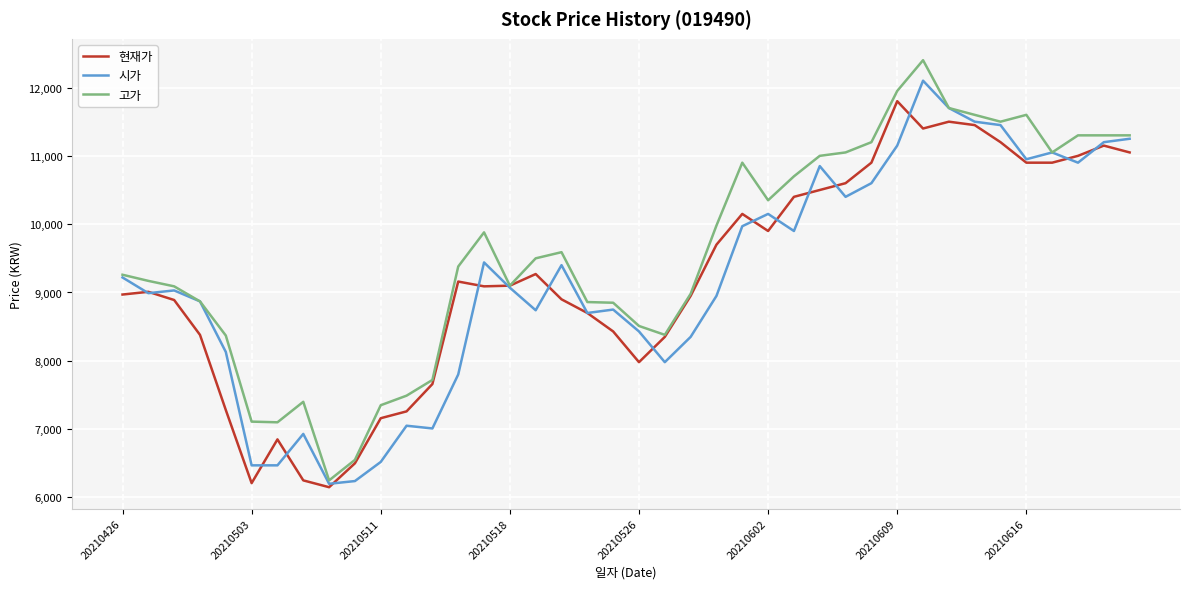

What is the difference between the maximum and minimum values in the 고가 series?

6150